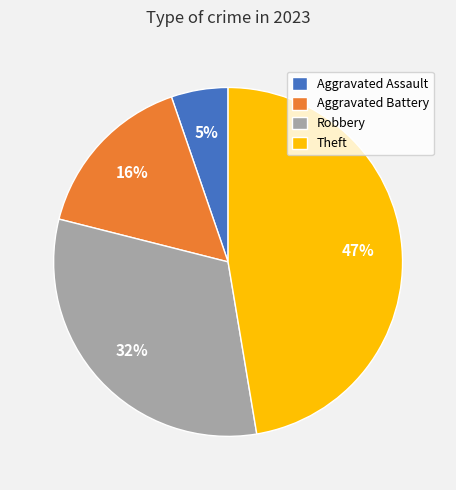

What is the smallest slice in the pie chart?

Aggravated Assault